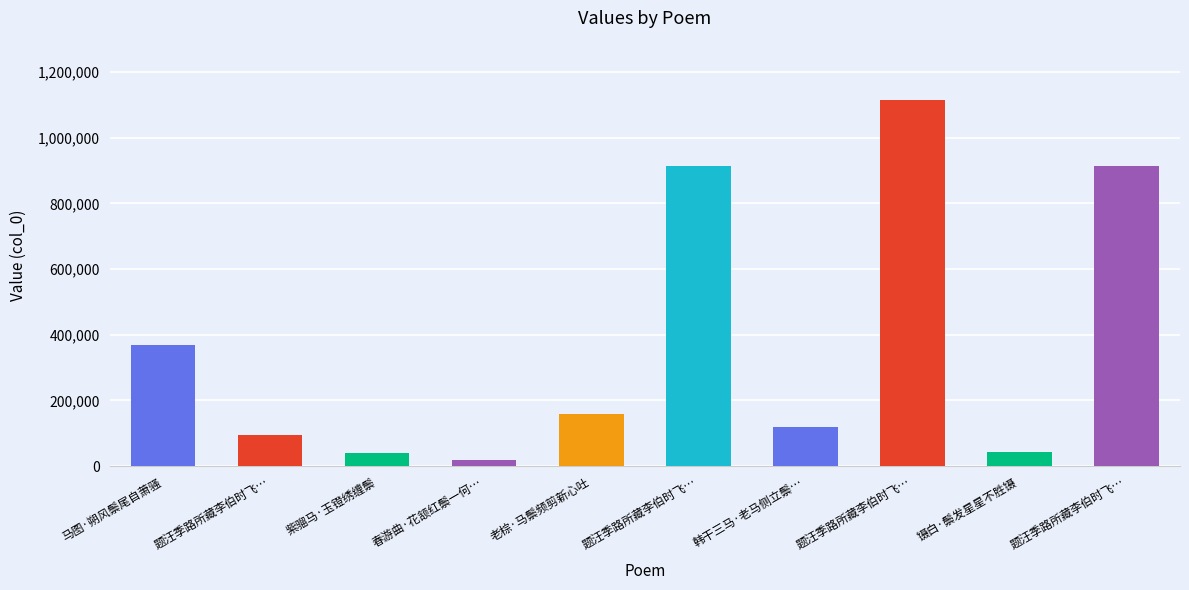

List the labels in order of value, largest first.

题汪季路所藏李伯时飞…, 题汪季路所藏李伯时飞…, 题汪季路所藏李伯时飞…, 马图·朔风鬃尾自萧骚, 老棕·马鬃频剪新心吐, 韩干三马·老马侧立鬃…, 题汪季路所藏李伯时飞…, 镊白·鬃发星星不胜镊, 紫骝马·玉镫绣缠鬃, 春游曲·花颔红鬃一何…